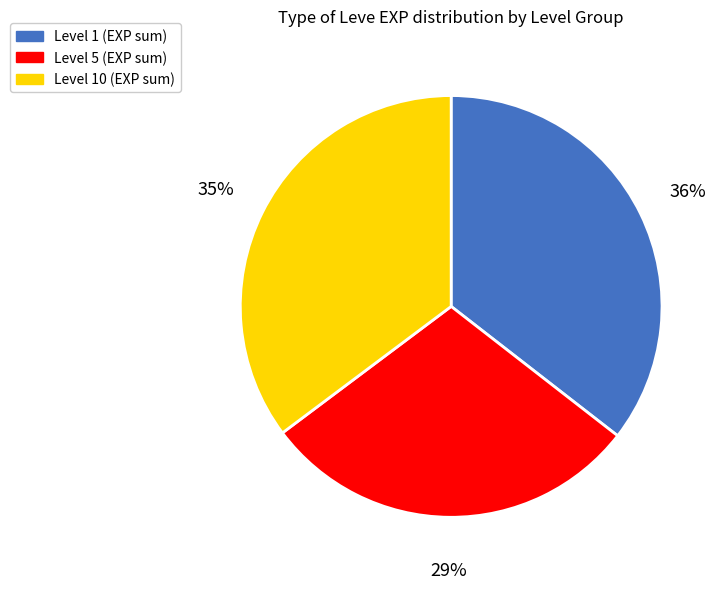

Is there any slice that represents more than half of the pie?

No